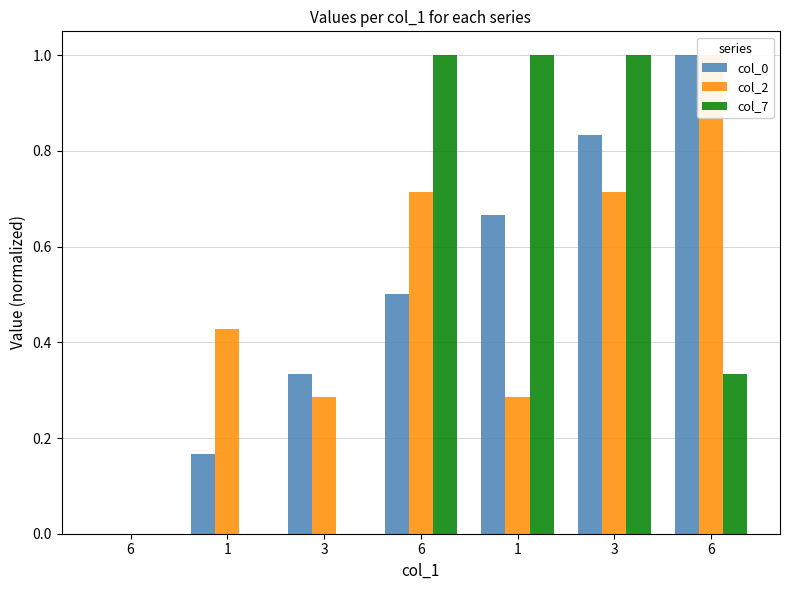

How many bars are there in each group?

3